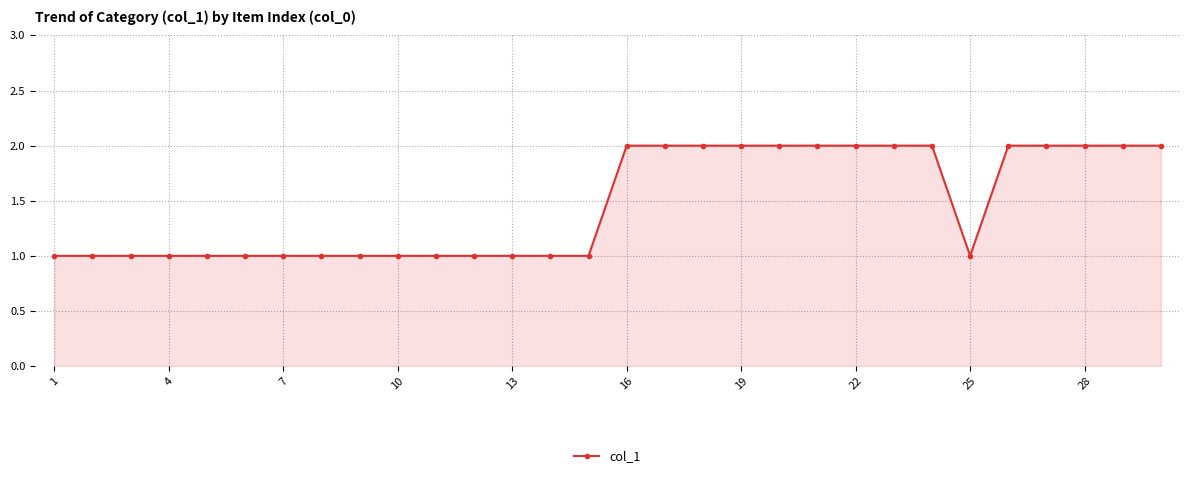

How many categories are shown in the chart?

30